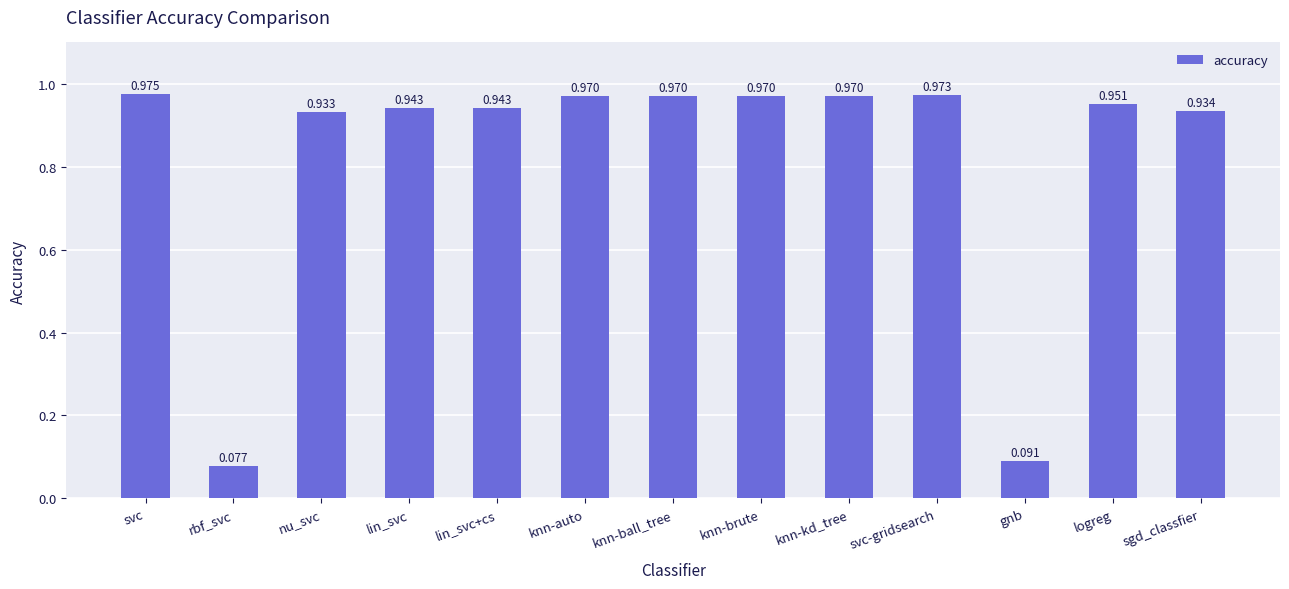

What is the label of the 8th bar from the left?

knn-brute